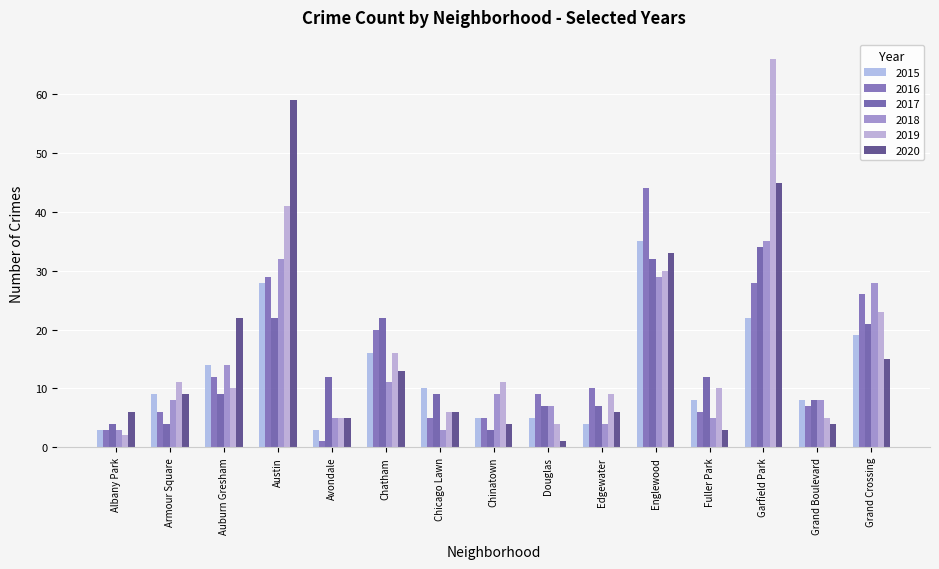

How many series are shown in this chart?

6